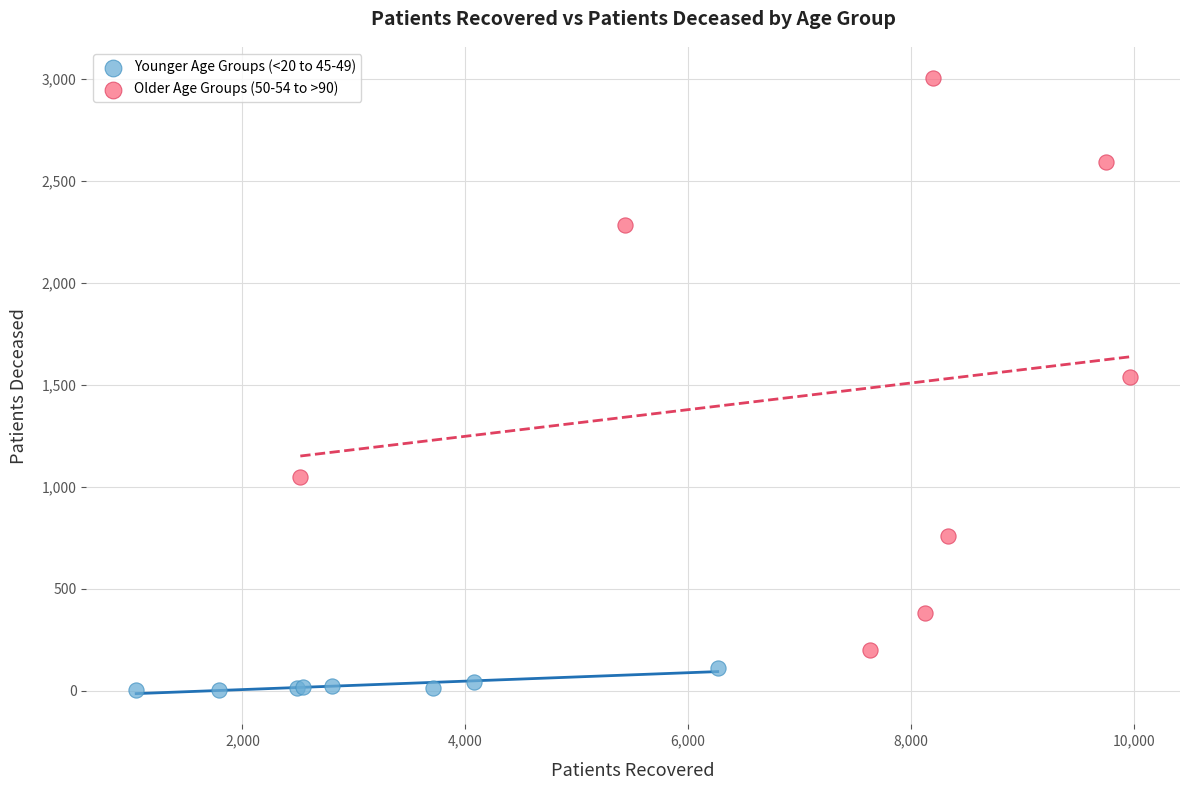

Which series has the largest Y range (max minus min)?

Older Age Groups (50-54 to >90)